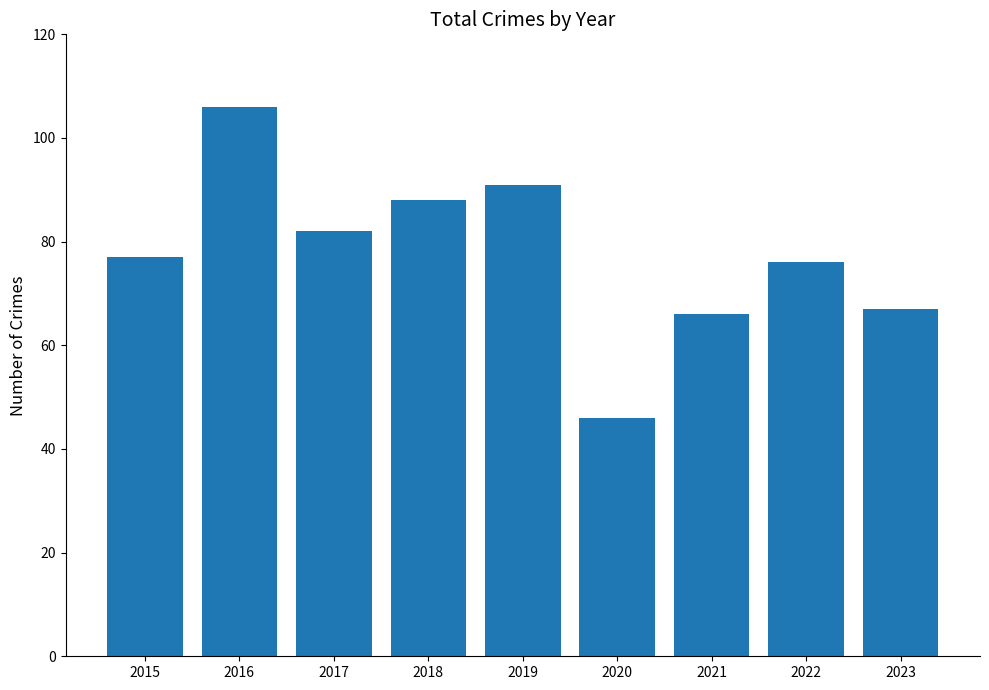

Reading left to right, extract all data points from this chart.

2015=77	2016=106	2017=82	2018=88	2019=91	2020=46	2021=66	2022=76	2023=67